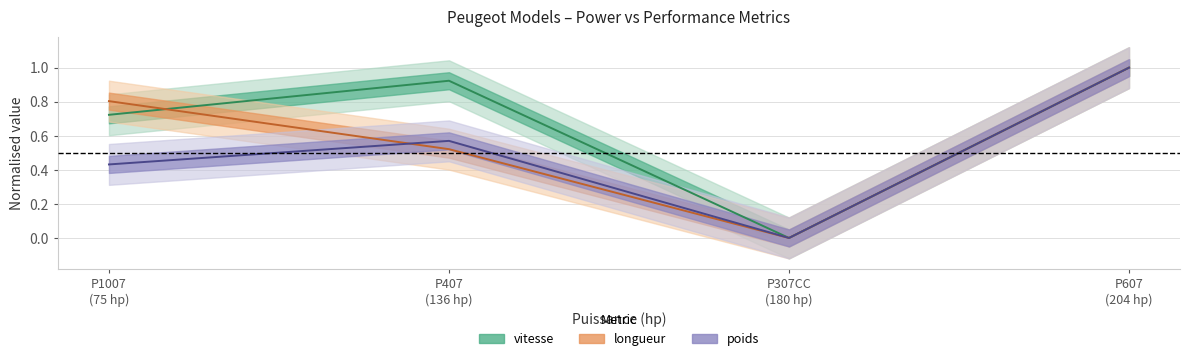

What is the spread (max minus min) of values at P407 (136 hp)?

0.4